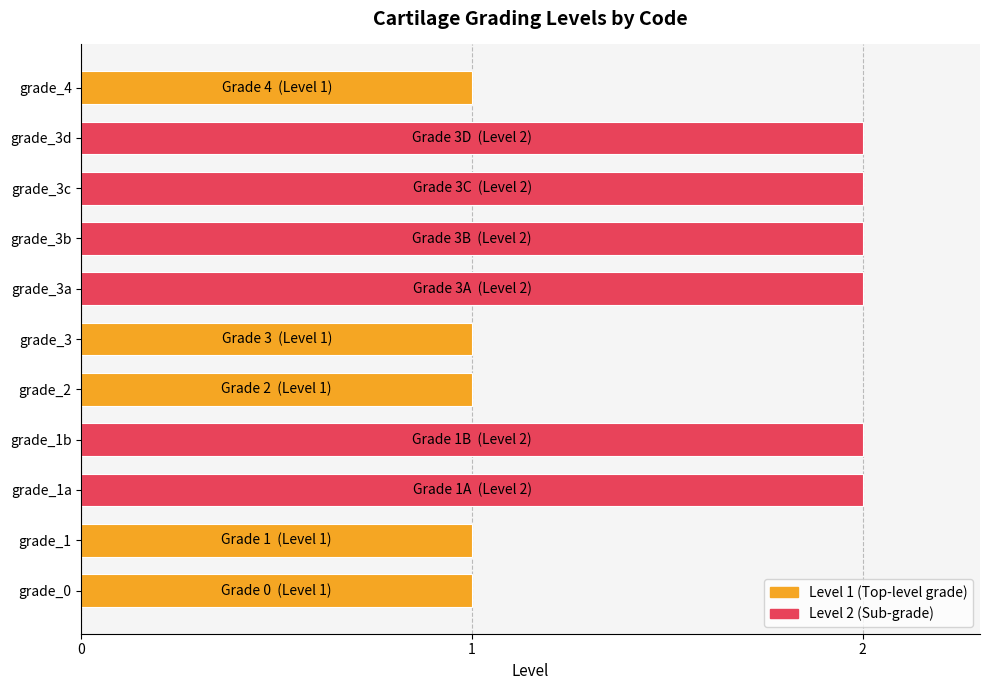

True or false: the data shows 2 at grade_3a.

True